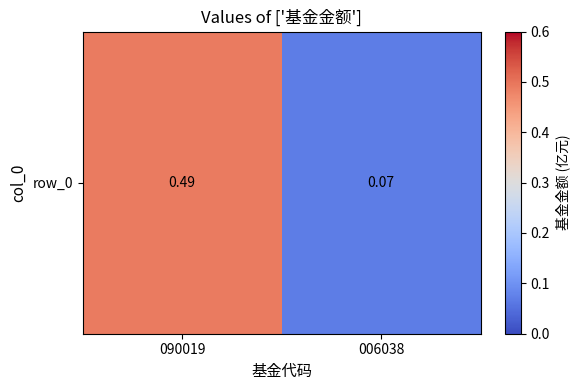

Rank the categories by value from highest to lowest.

090019, 006038